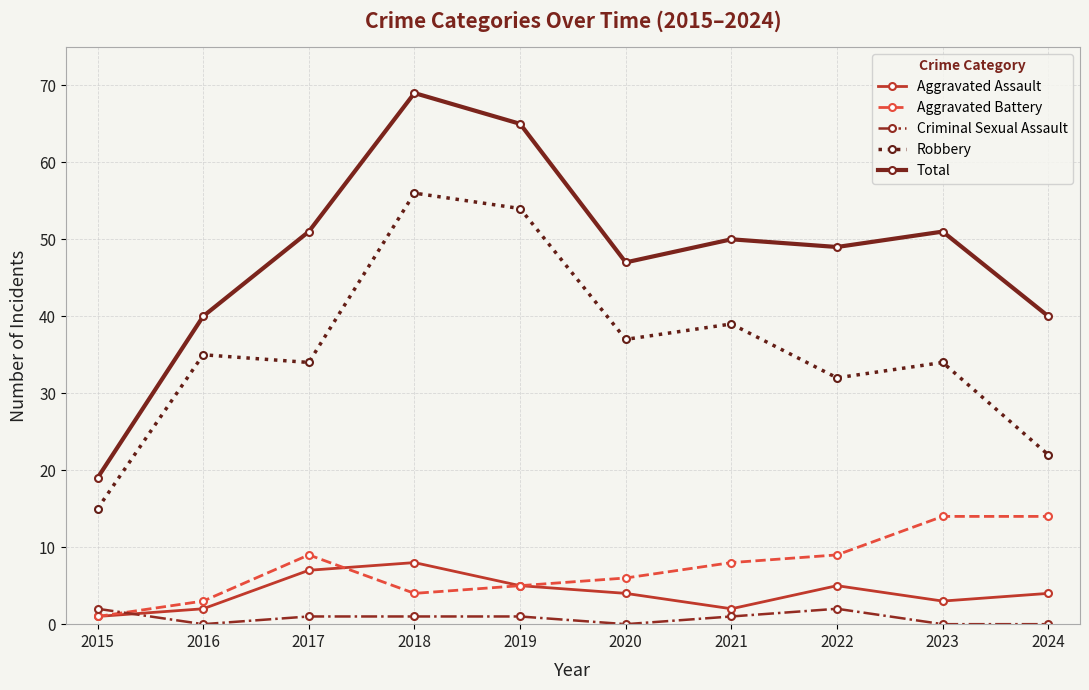

Count the number of categories in the chart.

10